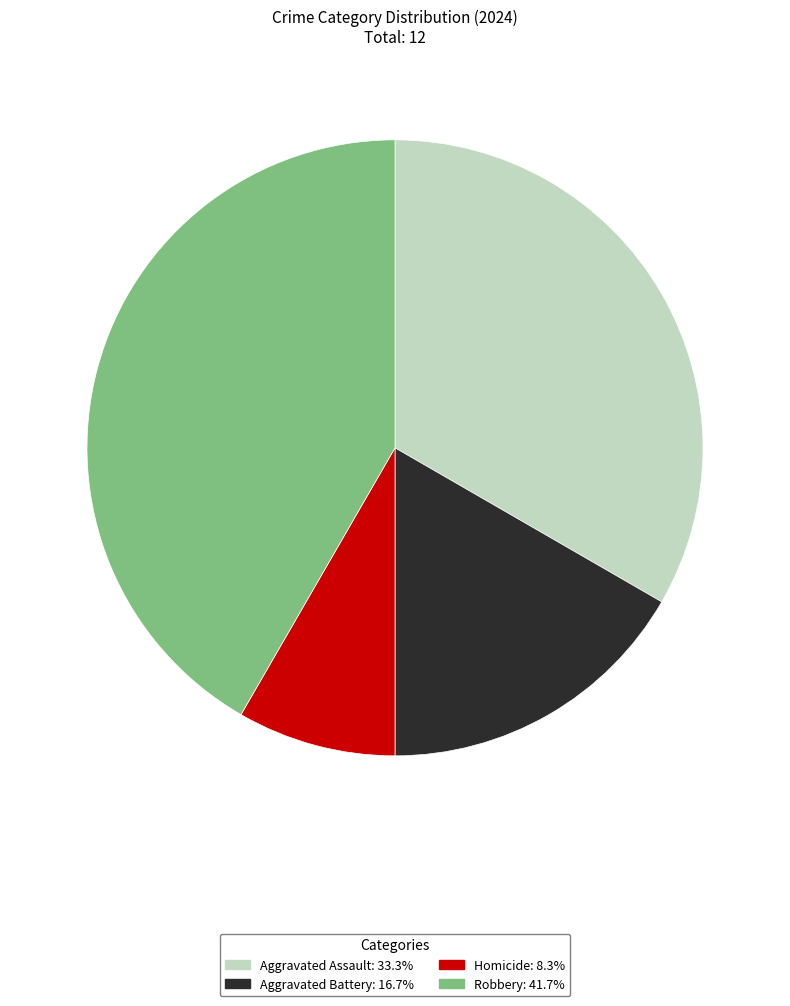

Rank the categories by value from lowest to highest.

Homicide, Aggravated Battery, Aggravated Assault, Robbery